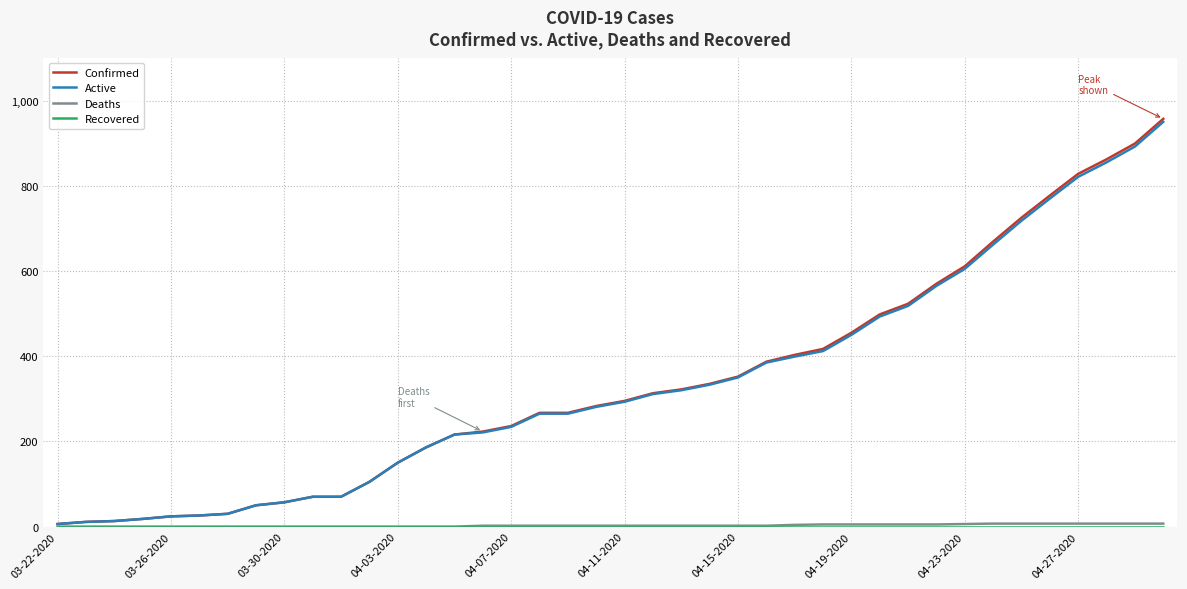

Which series has the largest range (max minus min)?

Confirmed